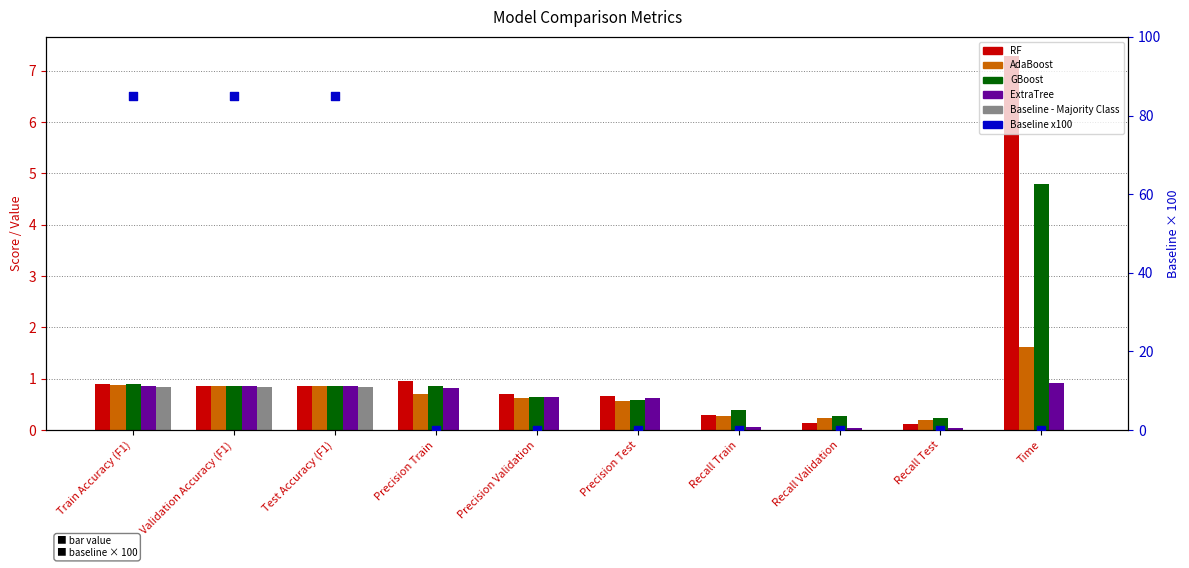

At which category is the sum across all series the highest?

Train Accuracy (F1)